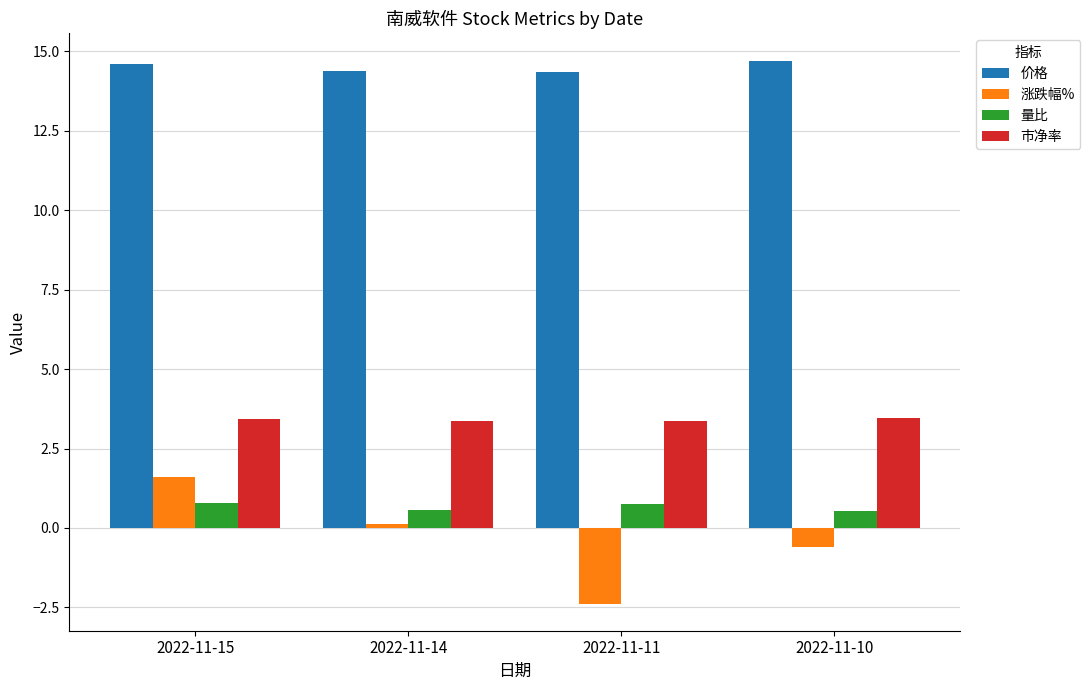

What is the total value across all series at 2022-11-10?

18.1